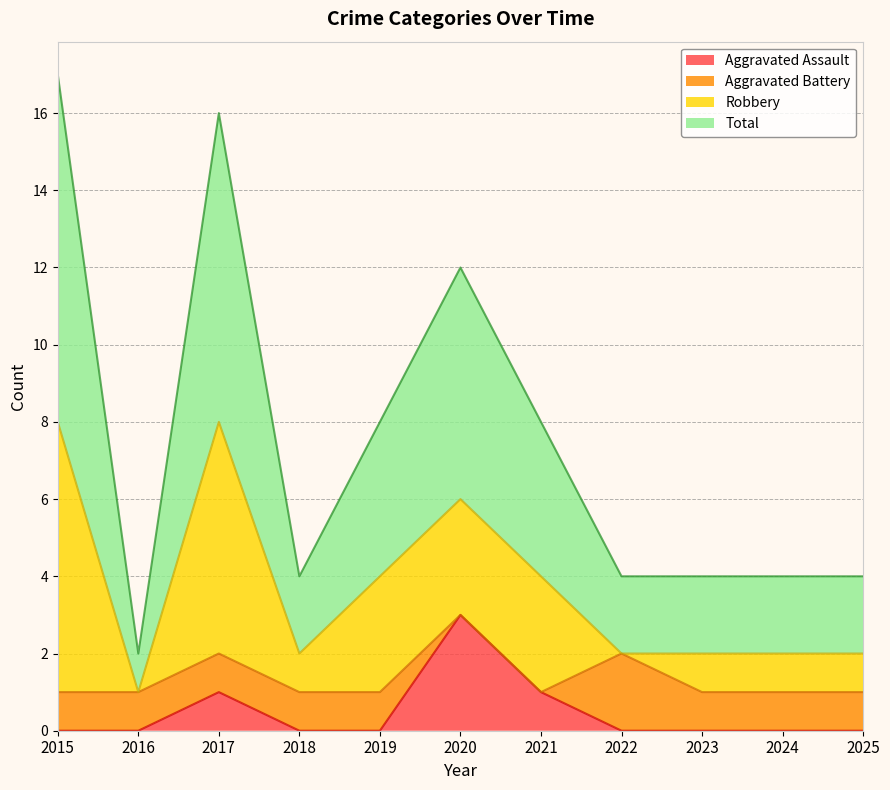

At which category does Aggravated Assault reach its first local peak?

2017